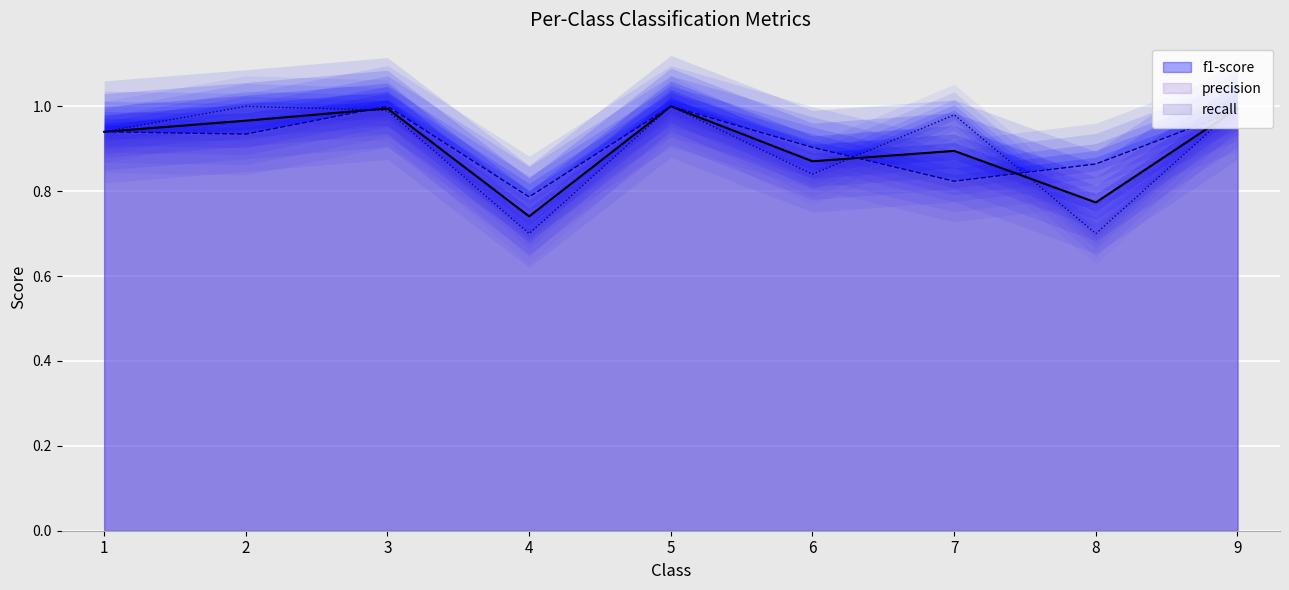

What is the value of the recall point at the 1st from the left?

0.9